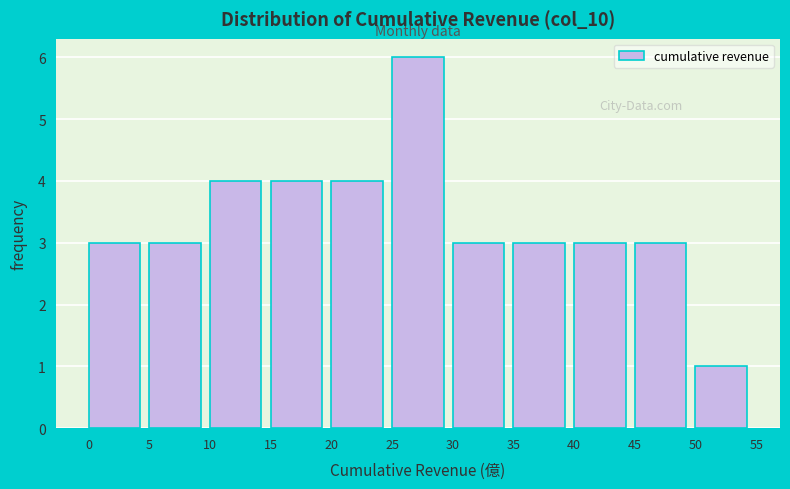

Over which range of the x-axis is the bar tallest?

25 to 30